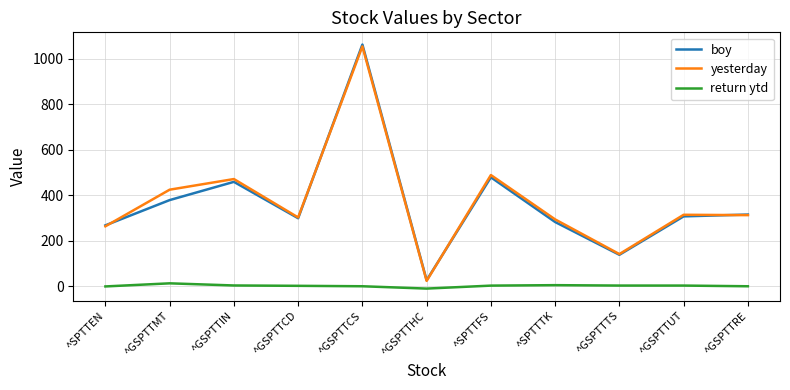

At which category is the sum across all series the highest?

^GSPTTCS